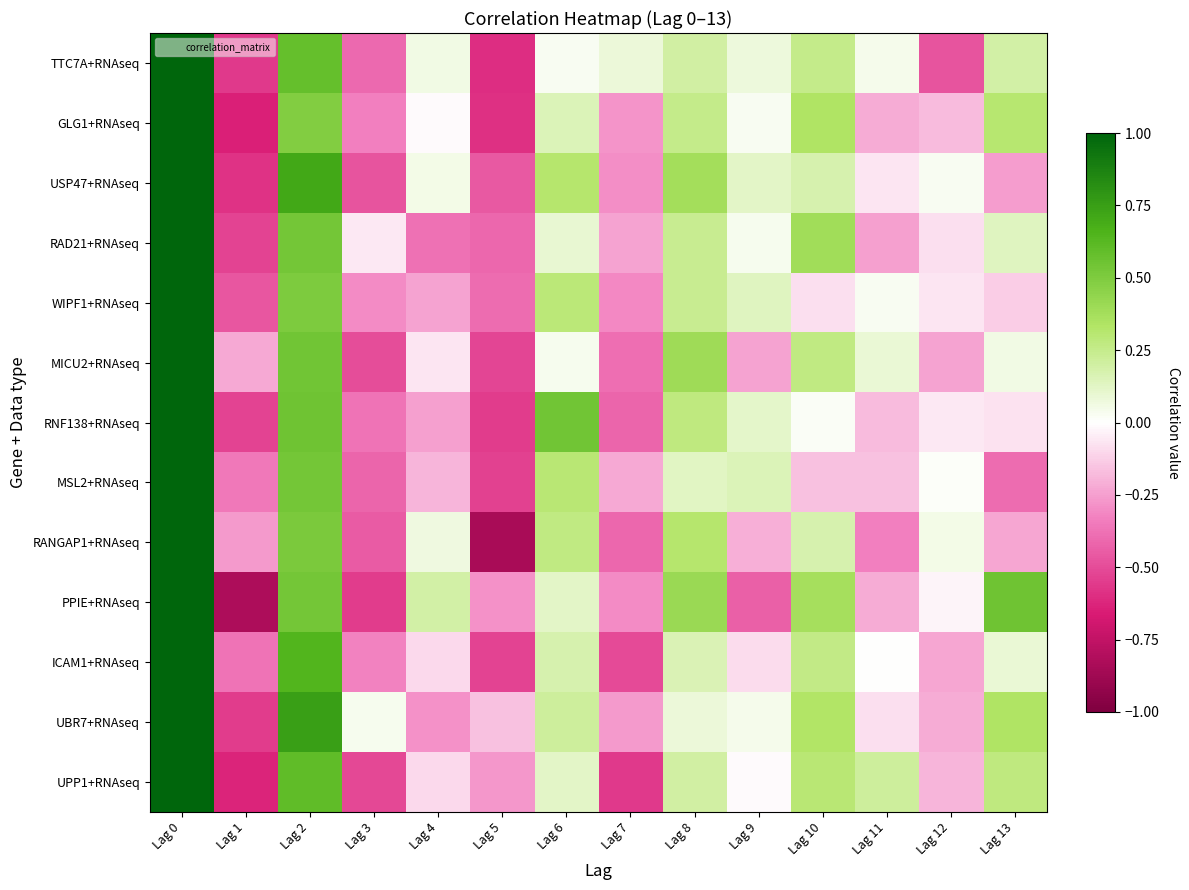

What is the total value across all series at Lag 12?

-1.7